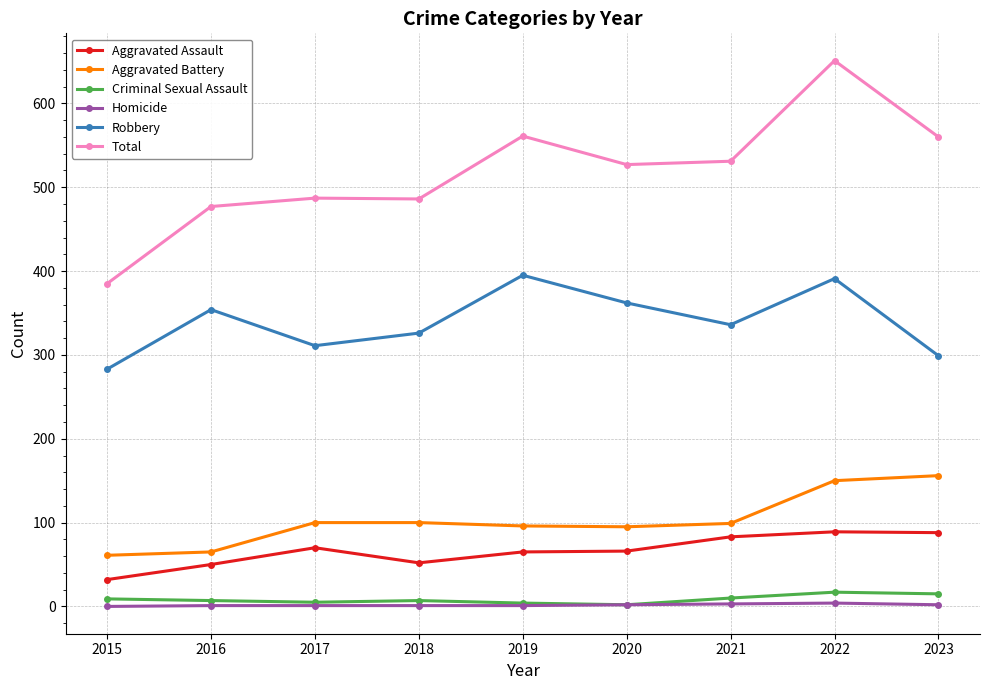

What is the value of the Aggravated Battery point at the 4th from the left?

100